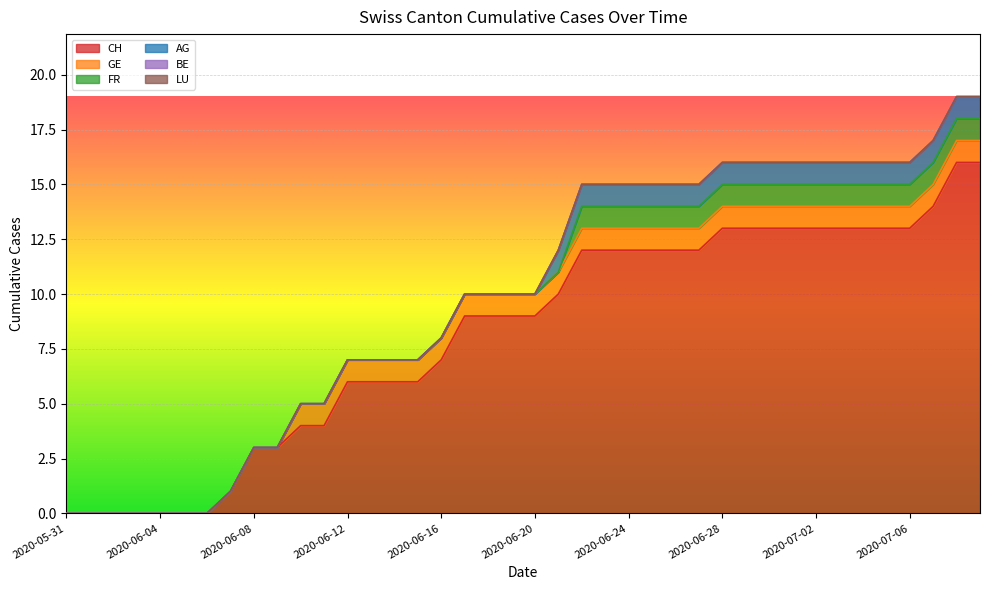

At 2020-06-11, list the series in order from smallest to largest.

FR, AG, BE, LU, GE, CH